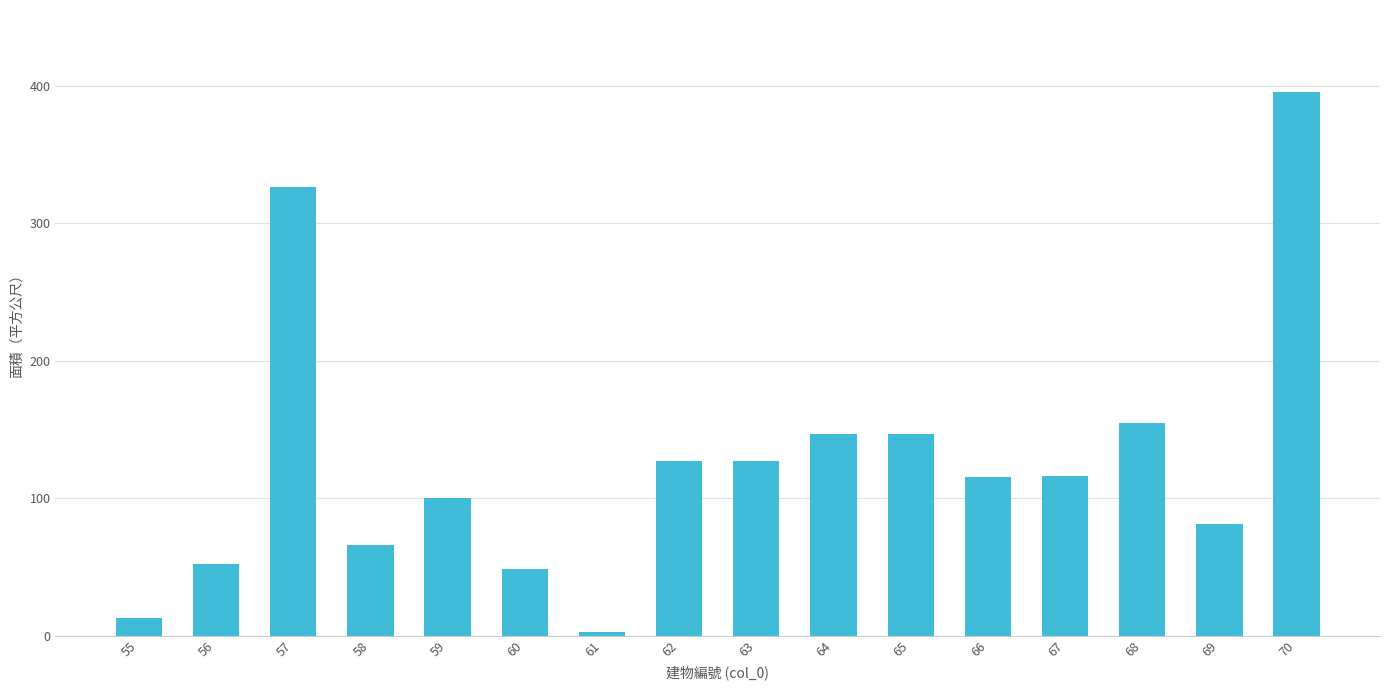

What is the minimum value shown in the chart?

2.4